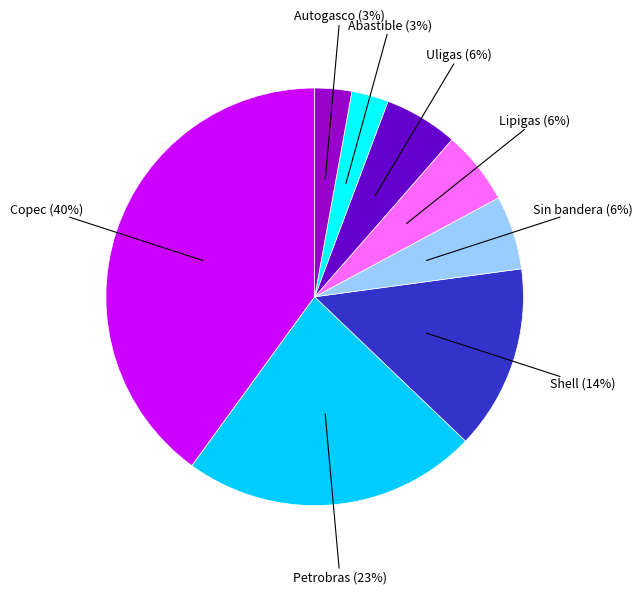

To the nearest percent, what is the difference between the largest and smallest slice percentages?

37%